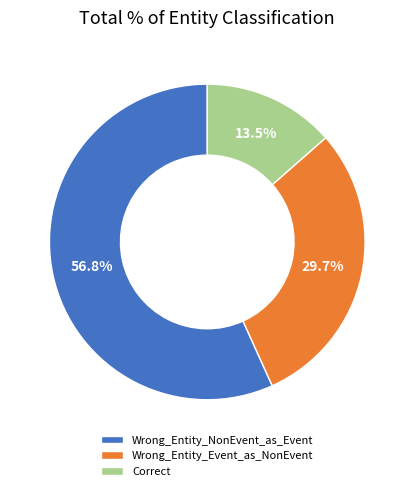

What is the smallest slice in the pie chart?

Correct